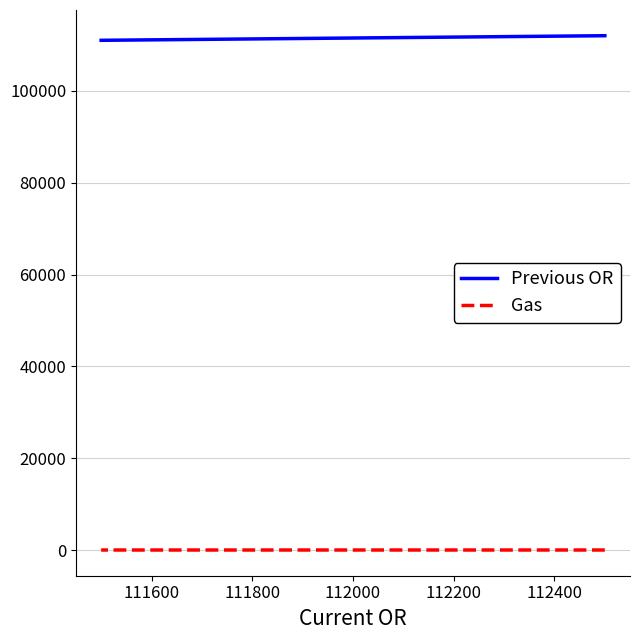

At which label is Gas closest to 19?

112000